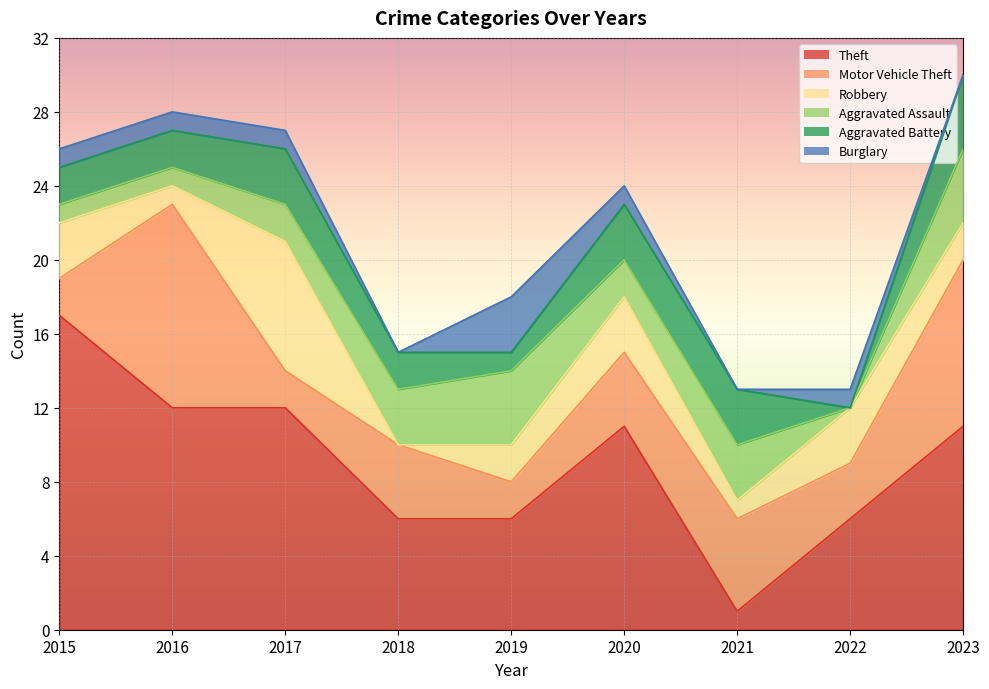

Reading left to right, list all the values displayed in this chart.

Theft: 17	12	12	6	6	11	1	6	11
Motor Vehicle Theft: 2	11	2	4	2	4	5	3	9
Robbery: 3	1	7	0	2	3	1	3	2
Aggravated Assault: 1	1	2	3	4	2	3	0	4
Aggravated Battery: 2	2	3	2	1	3	3	0	4
Burglary: 1	1	1	0	3	1	0	1	0